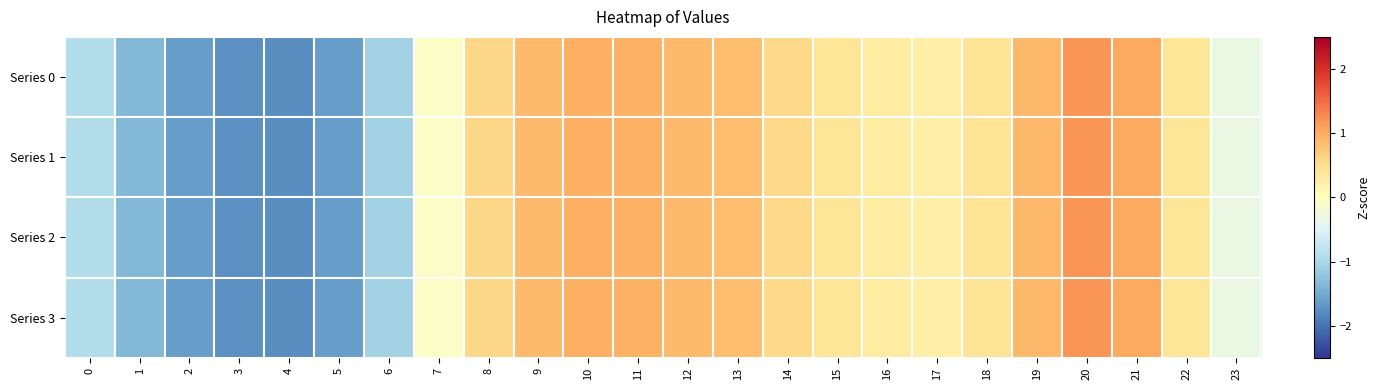

List the series in order of their peak value, lowest first.

Series 1, Series 2, Series 3, Series 0